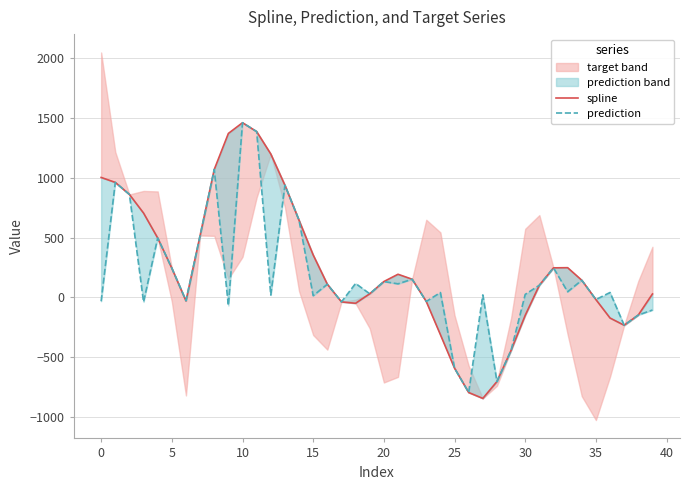

Is it true that prediction equals 246.7 at 32?

True